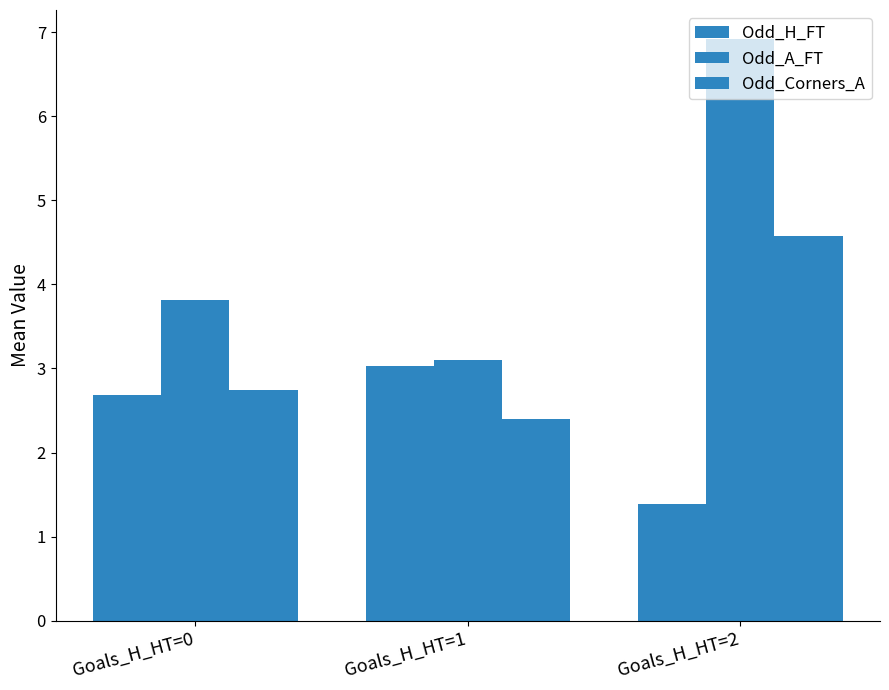

How many bars are there in each group?

3